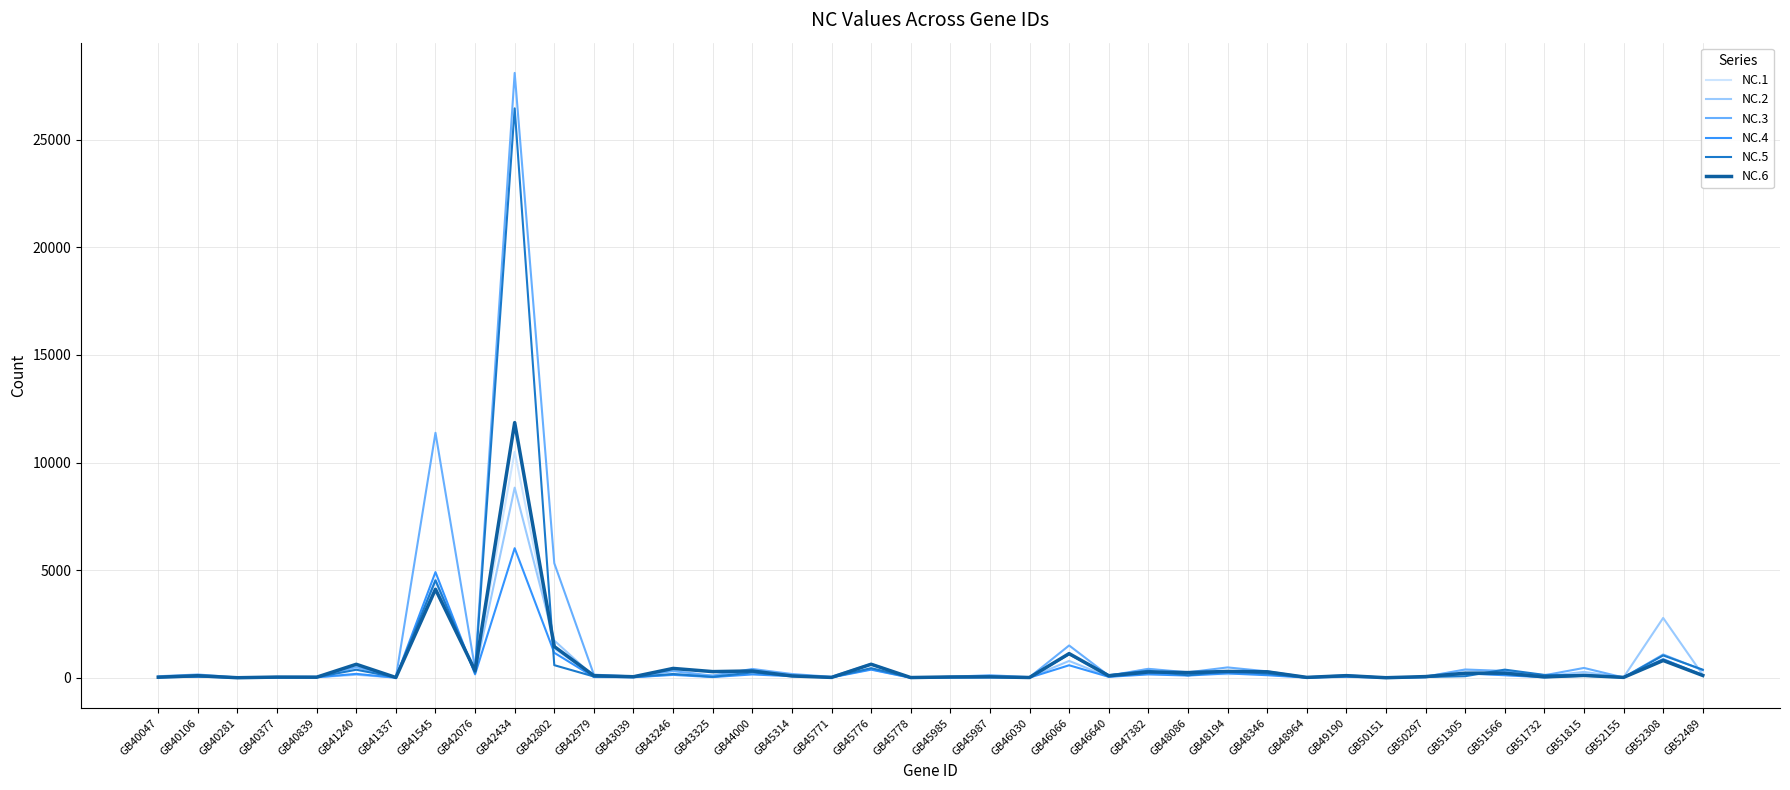

At which label does NC.6 first exceed 101?

GB41240